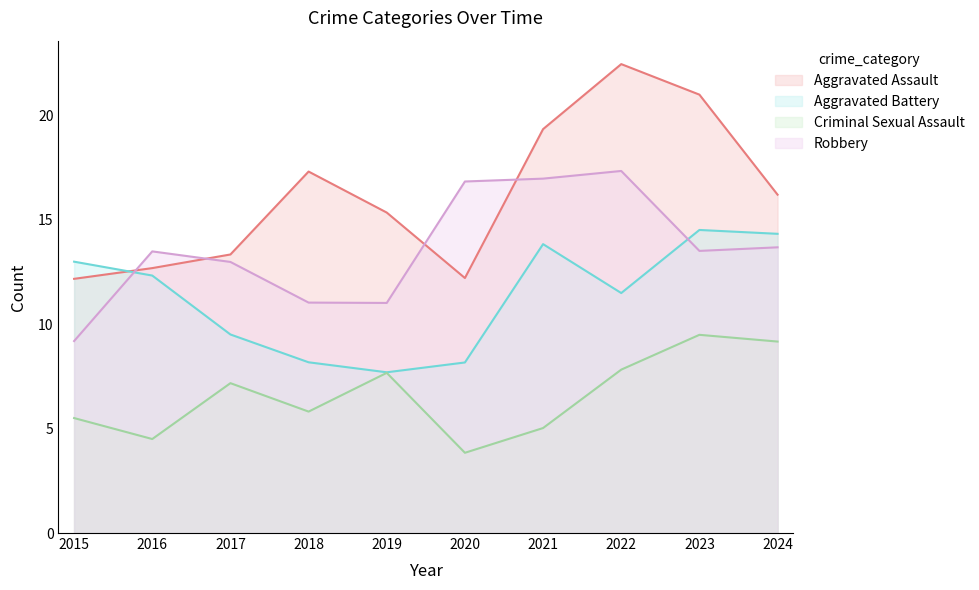

Where does the Aggravated Battery series first go above 13?

2021